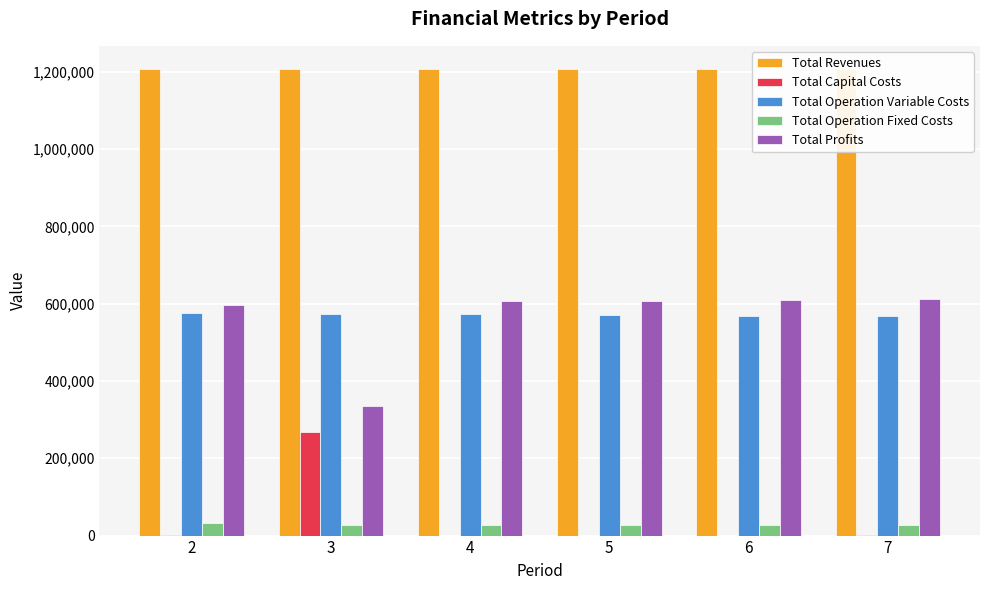

Between 4 and 7, which series saw the biggest shift?

Total Operation Variable Costs